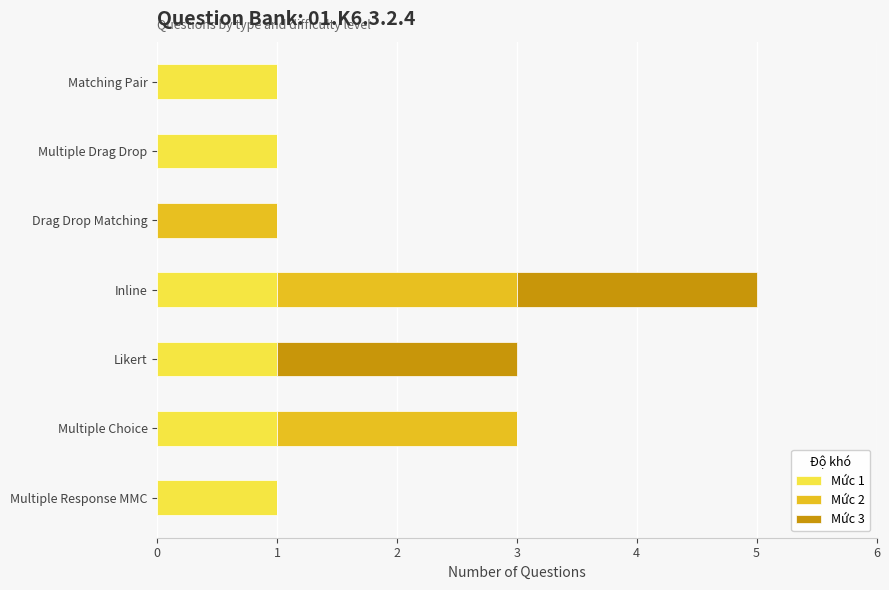

The value of Mức 1 at Multiple Drag Drop is 2. True or false?

False